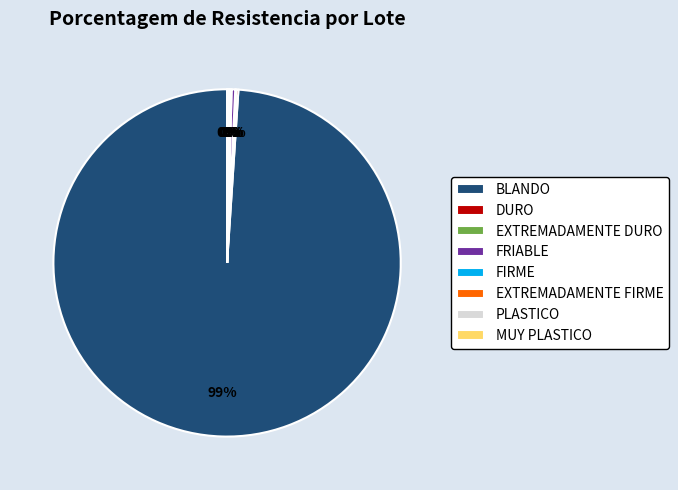

The FRIABLE slice represents 0% of the pie. True or false?

True